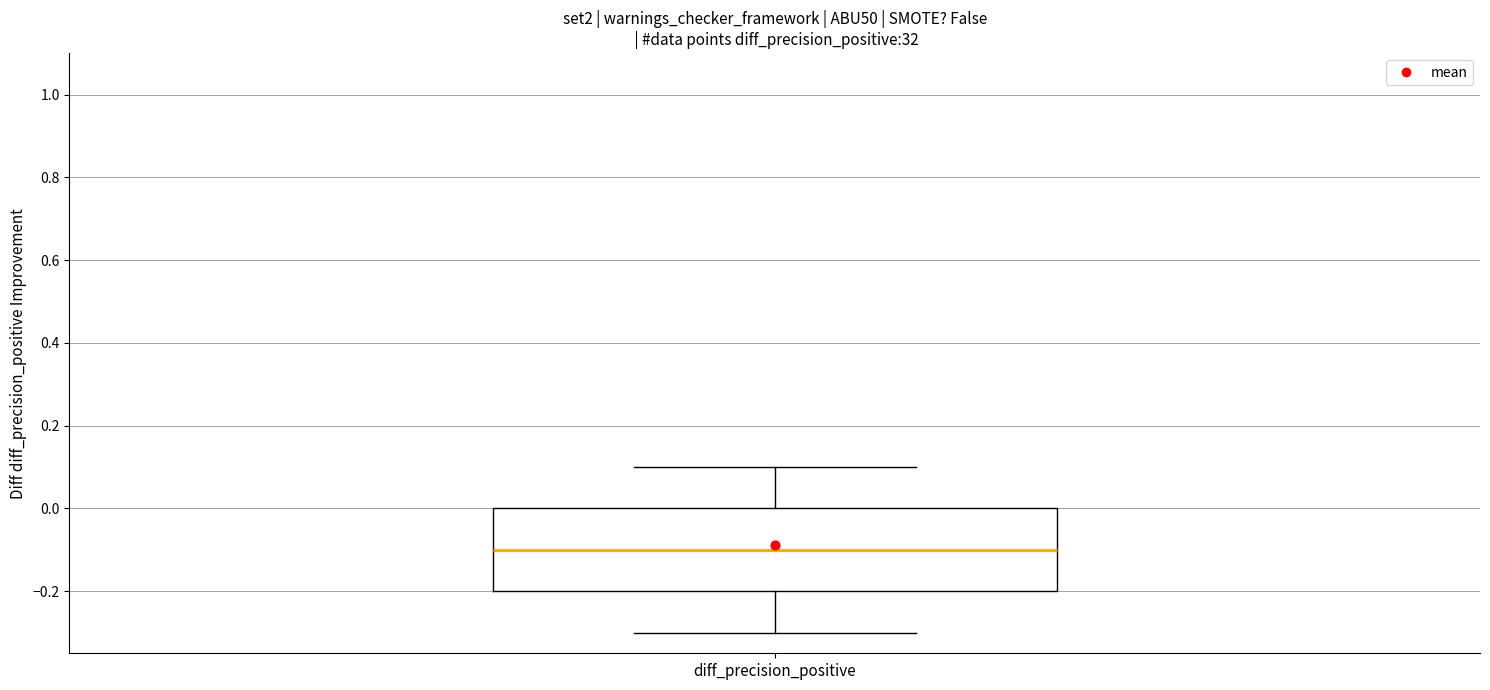

Where is the upper edge of the box for diff_precision_positive on the y-axis? The values are not printed on the chart, so give them approximately, as read against the axis.

0.0